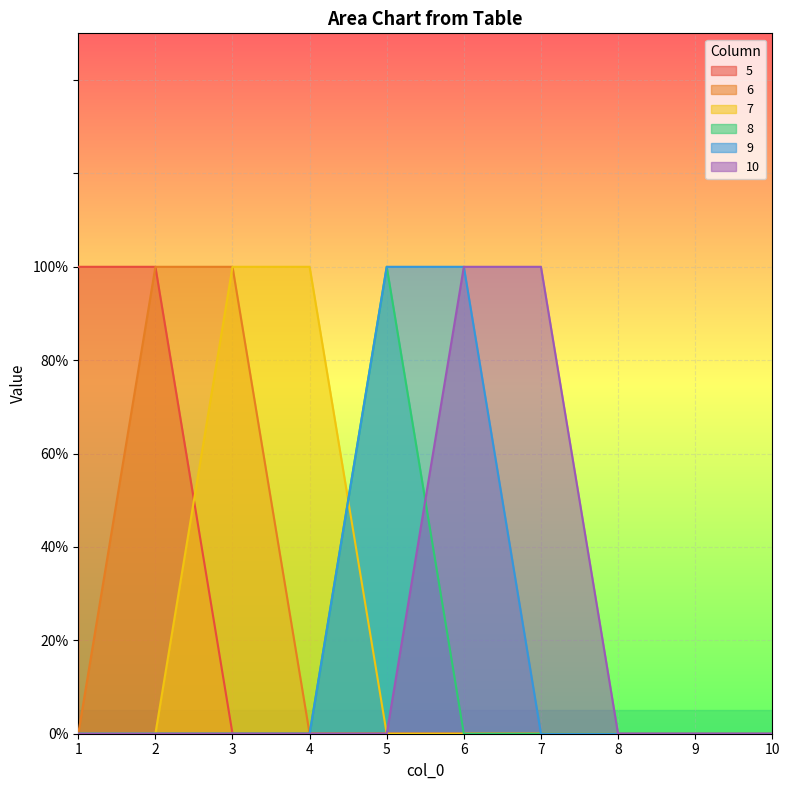

Reading left to right, extract all data points from this chart.

5: 1	1	0	0	0	0	0	0	0	0
6: 0	1	1	0	0	0	0	0	0	0
7: 0	0	1	1	0	0	0	0	0	0
8: 0	0	0	0	1	0	0	0	0	0
9: 0	0	0	0	1	1	0	0	0	0
10: 0	0	0	0	0	1	1	0	0	0